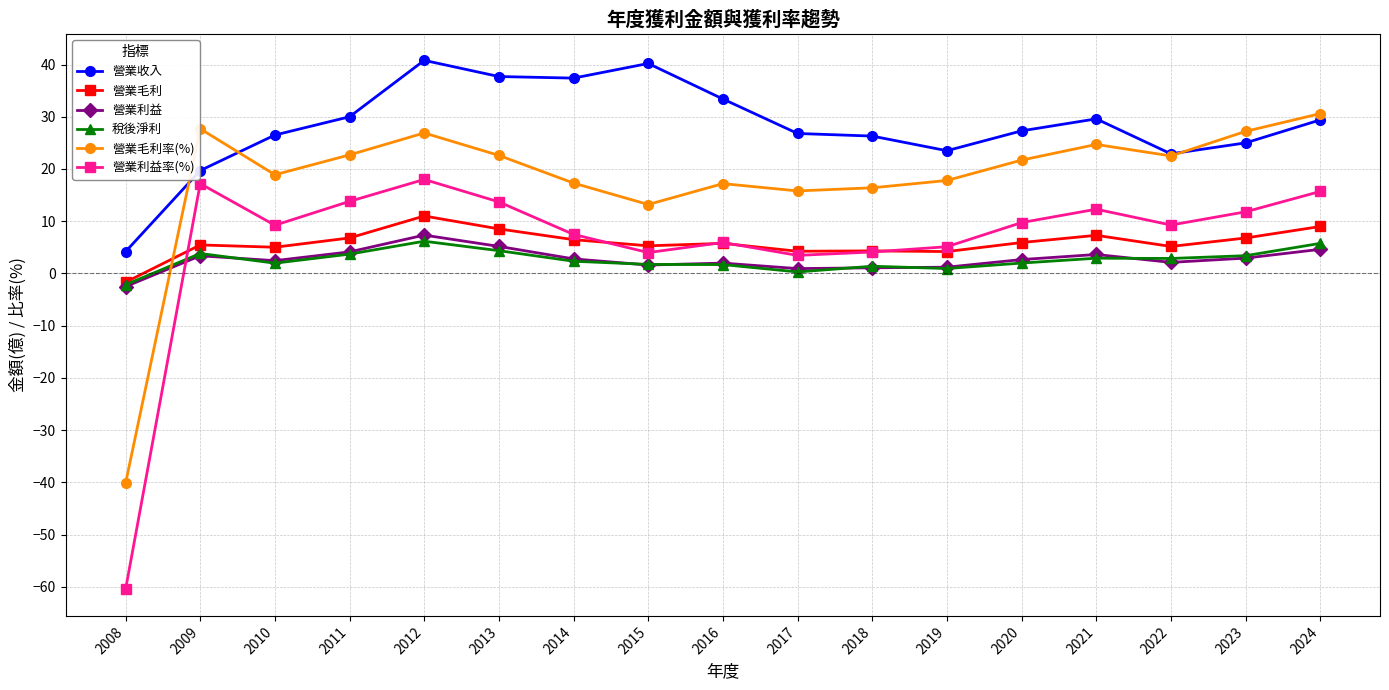

At which label does 營業收入 first exceed 27?

2011